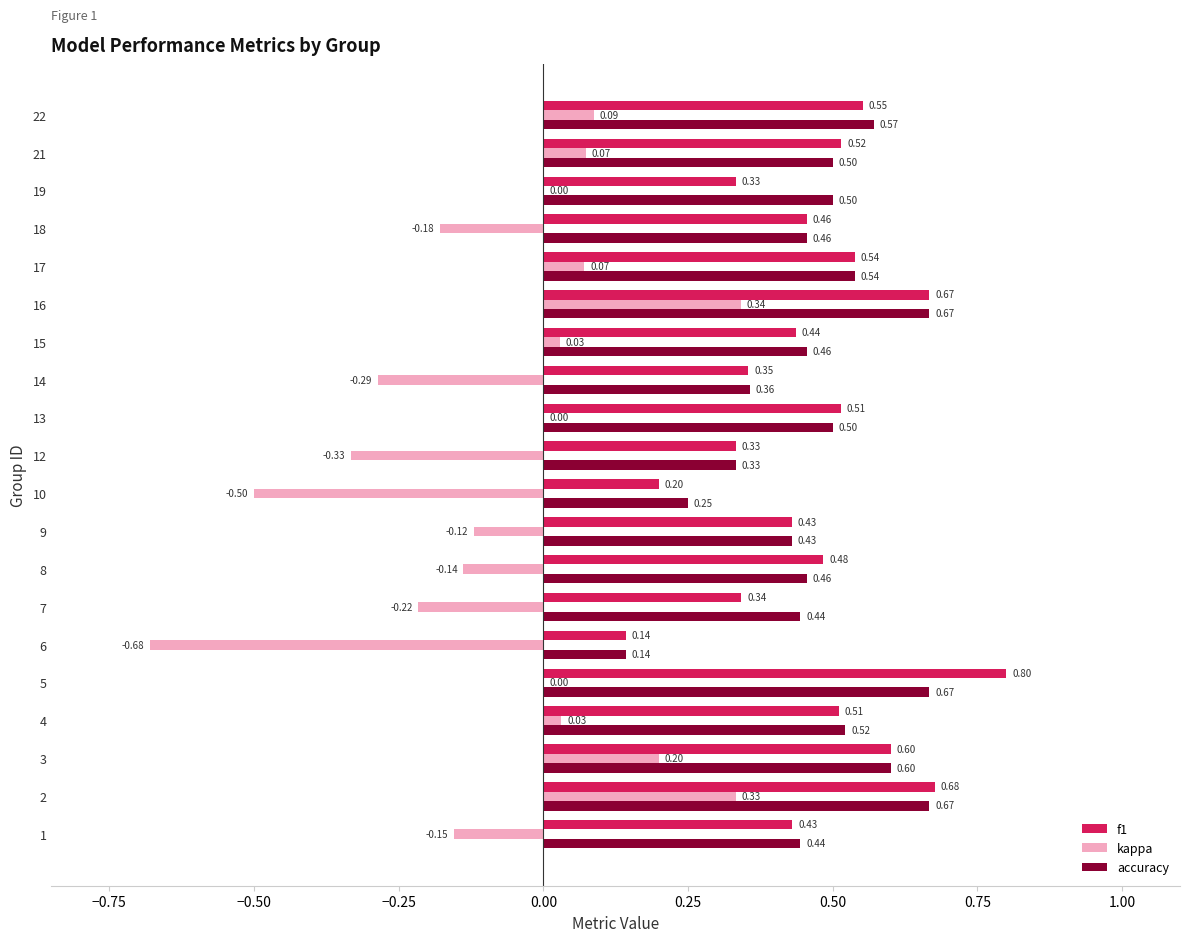

Which series has the largest total across all categories?

accuracy